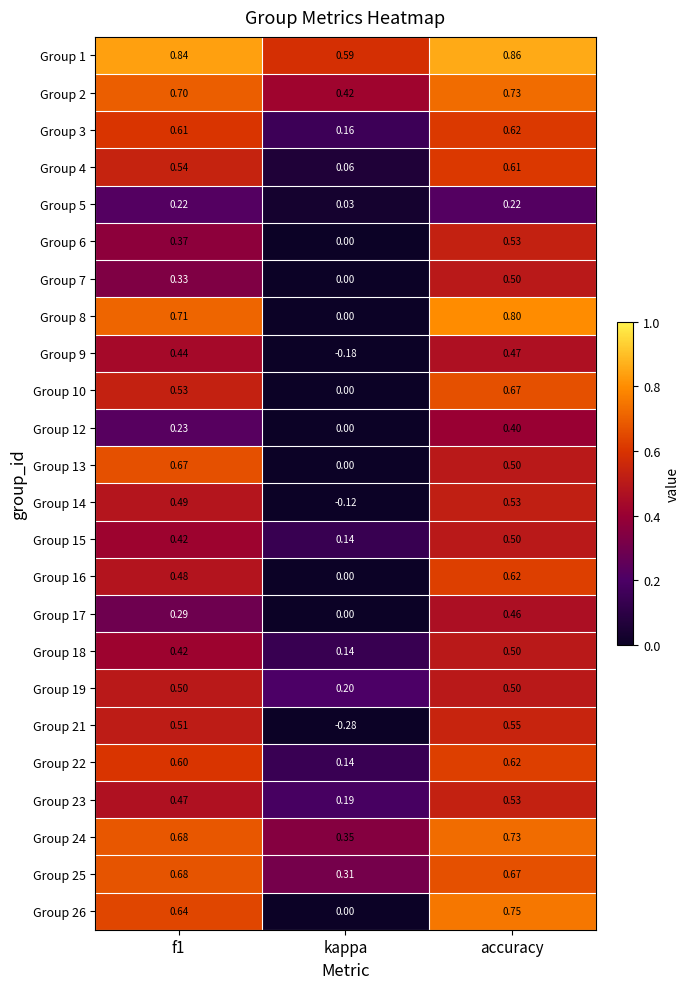

Where is Group 22 nearest to the value 0?

kappa